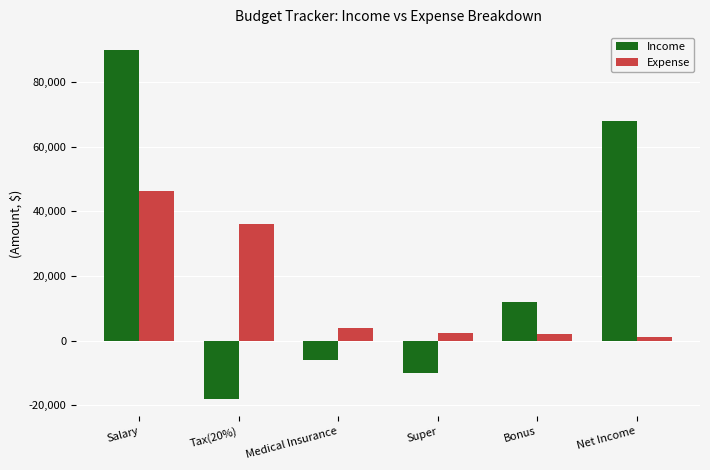

What is the sum of the Income values at Super and Bonus?

2000